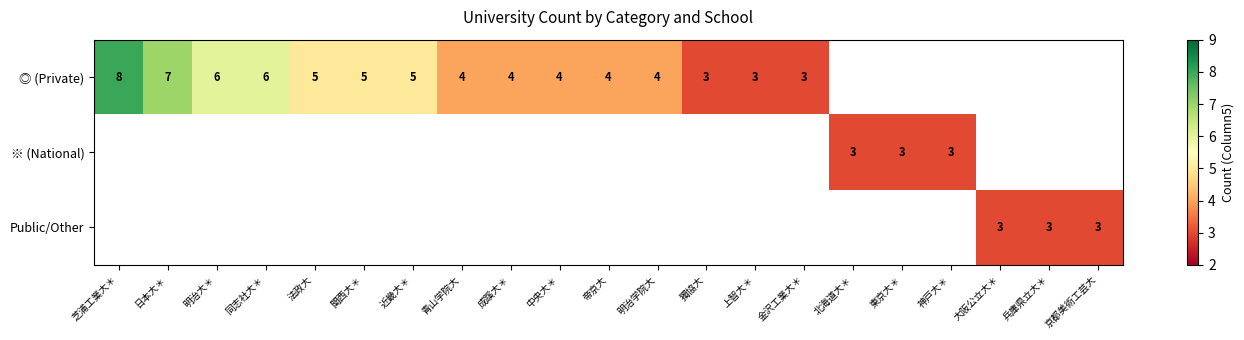

Is it true that ◎ (Private) equals 4 at 青山学院大?

True